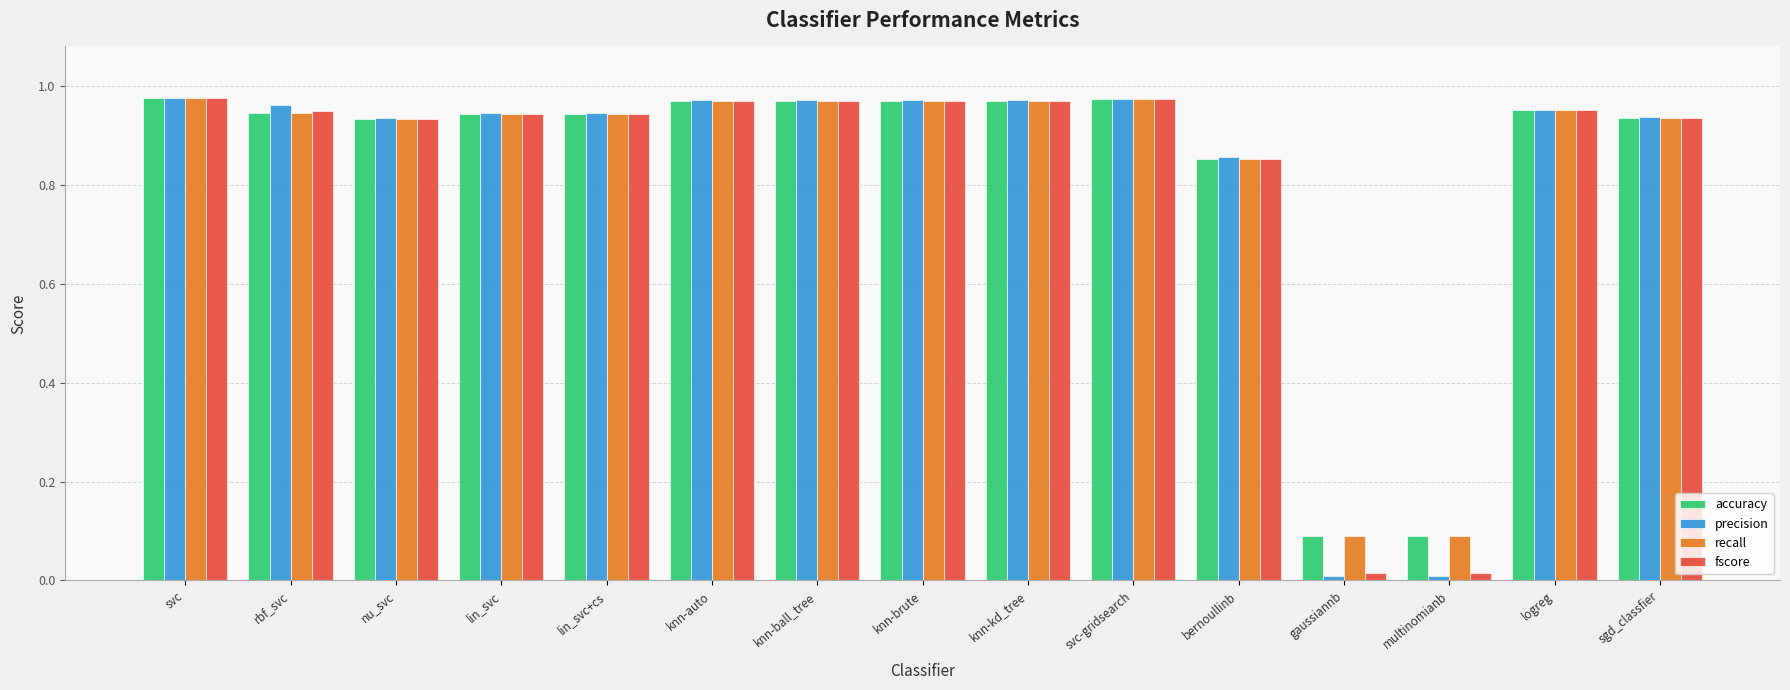

What is the average value of the precision series?

0.8